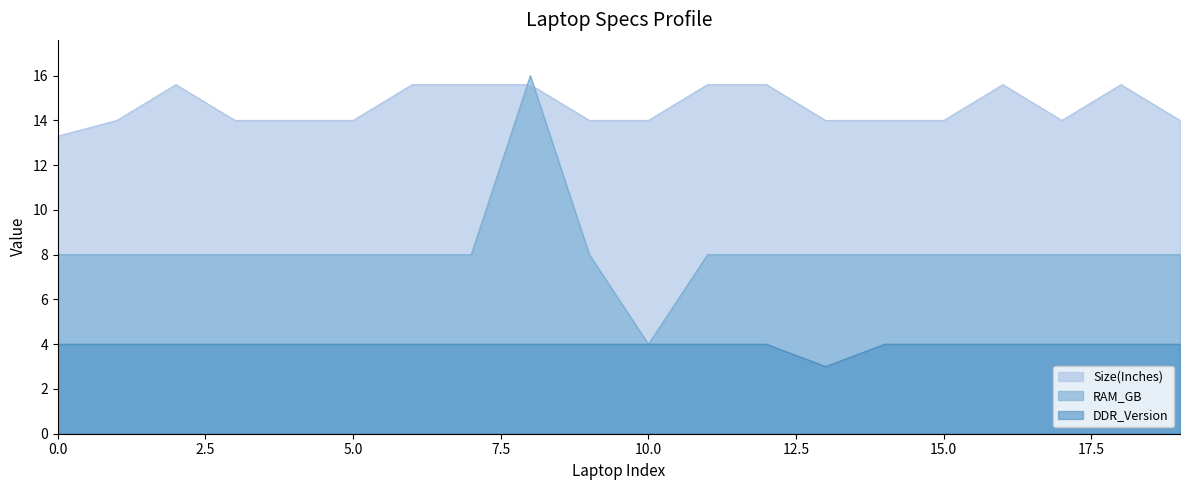

Is the value of Size(Inches) at 1 greater than the value of DDR_Version at 6?

Yes